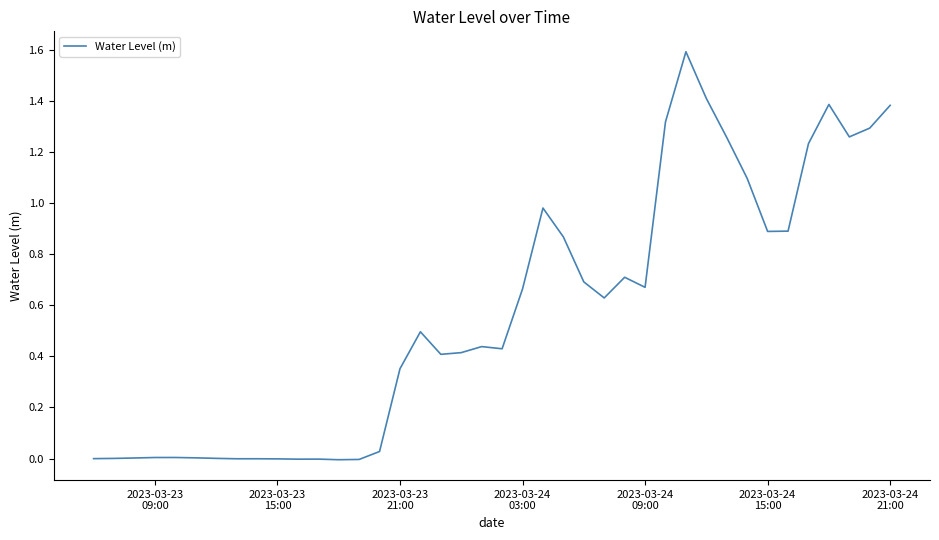

What is the greatest value displayed?

1.6